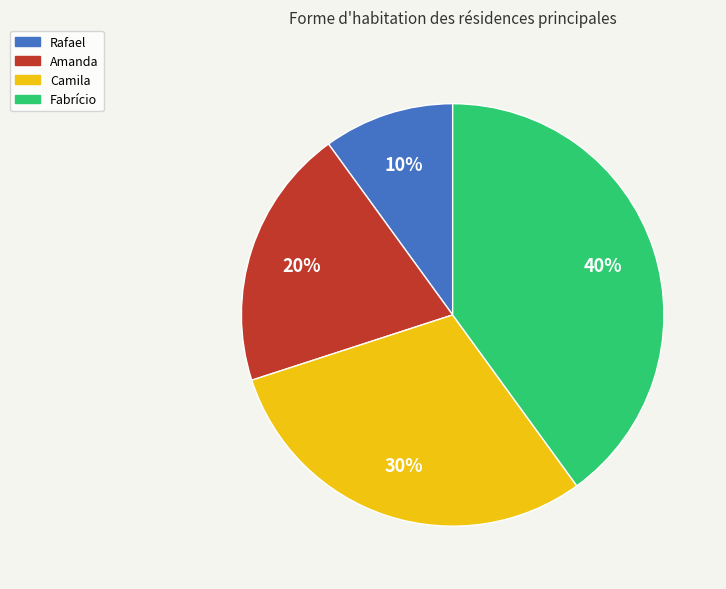

To the nearest percent, what is the combined percentage of Camila and Fabrício?

70%